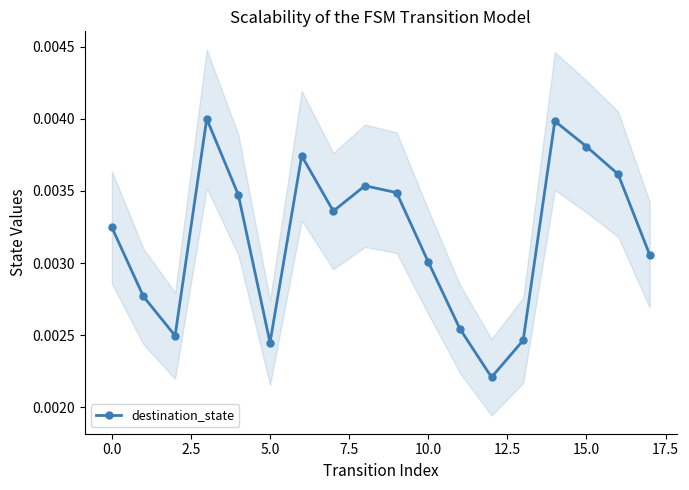

How many interior local valleys does the destination_state series have?

4